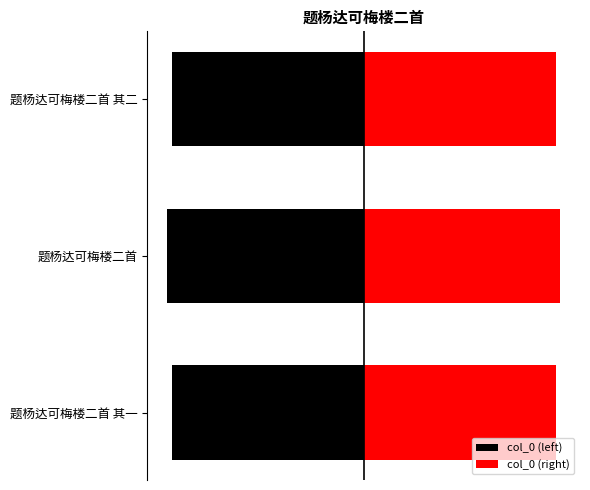

List the series in order of their peak value, lowest first.

col_0 (left), col_0 (right)